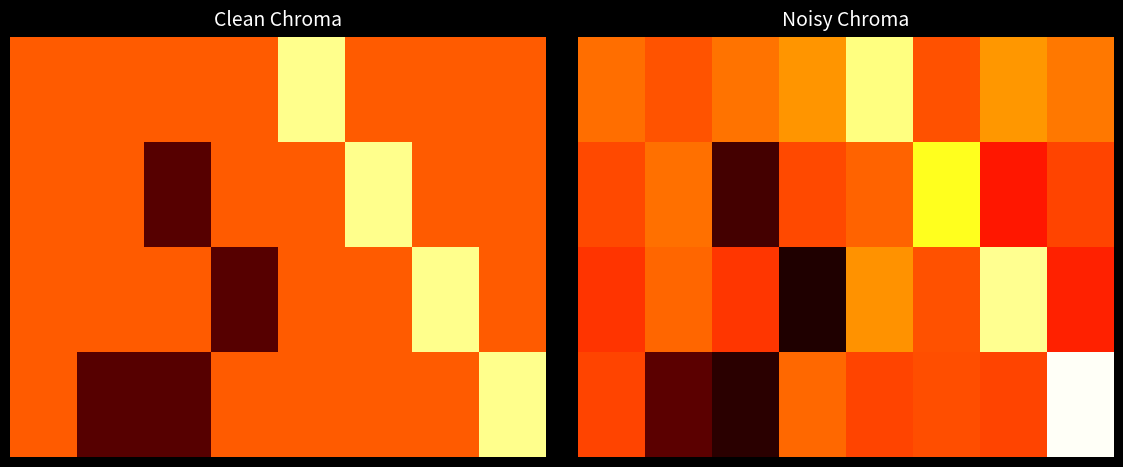

At which category is the sum across all series the highest?

4